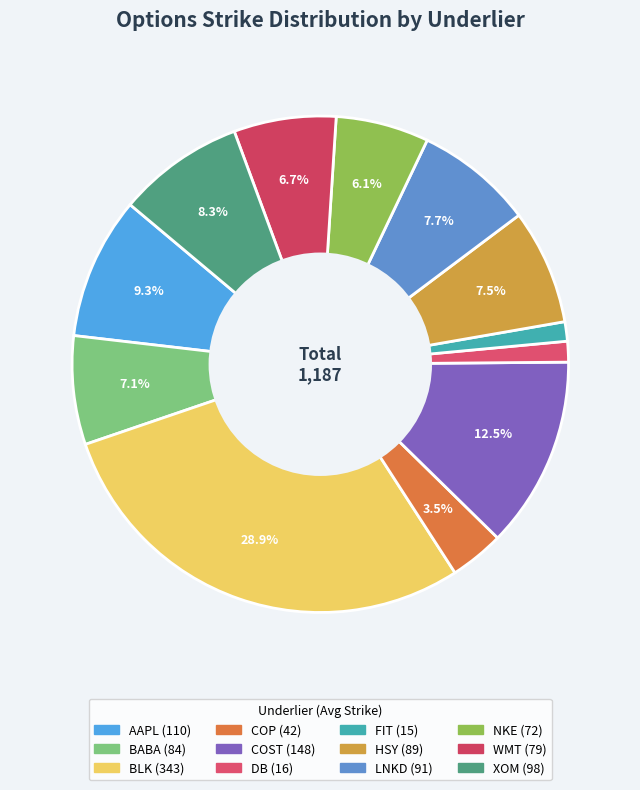

True or false: DB accounts for 1% of the total.

True